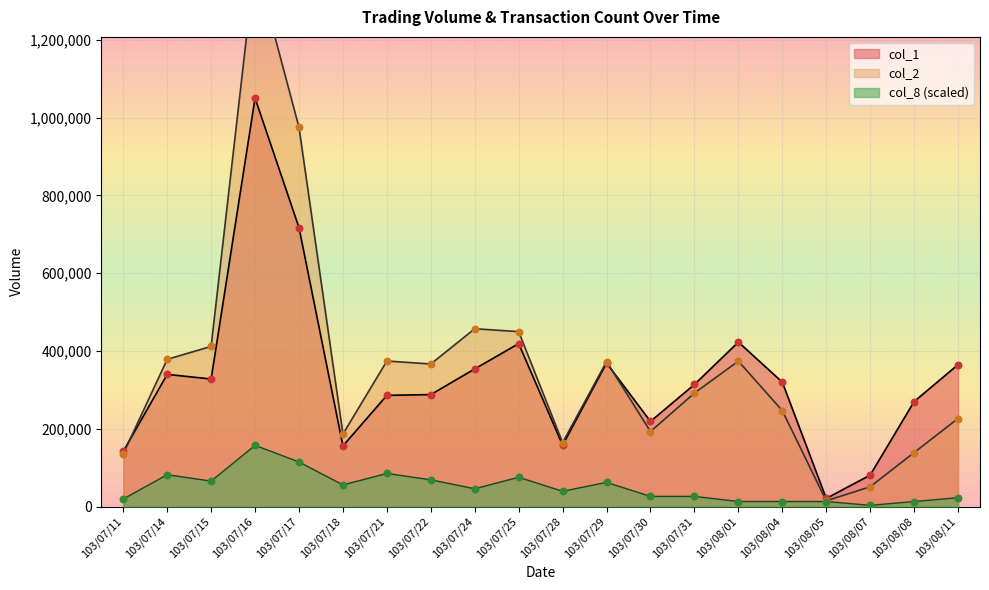

Is the value of col_2 at 103/08/01 greater than the value of col_1 at 103/08/08?

Yes